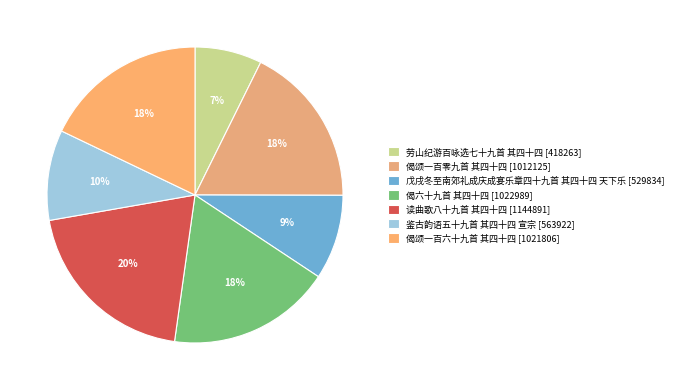

Does any single category account for the majority?

No